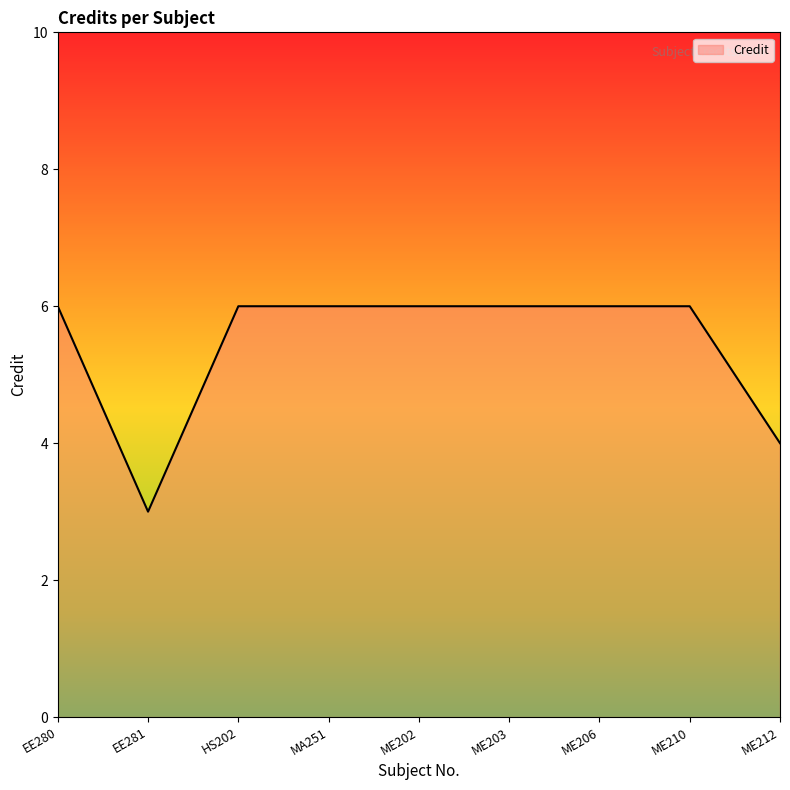

What is the average value?

5